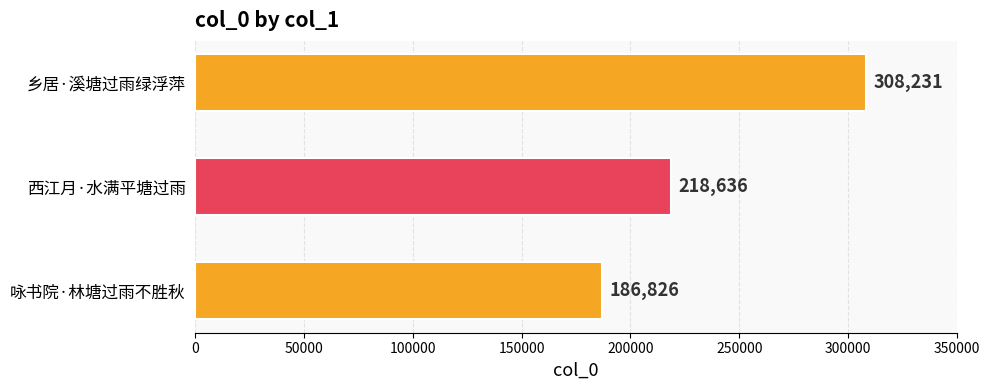

How many data points does each series have?

3